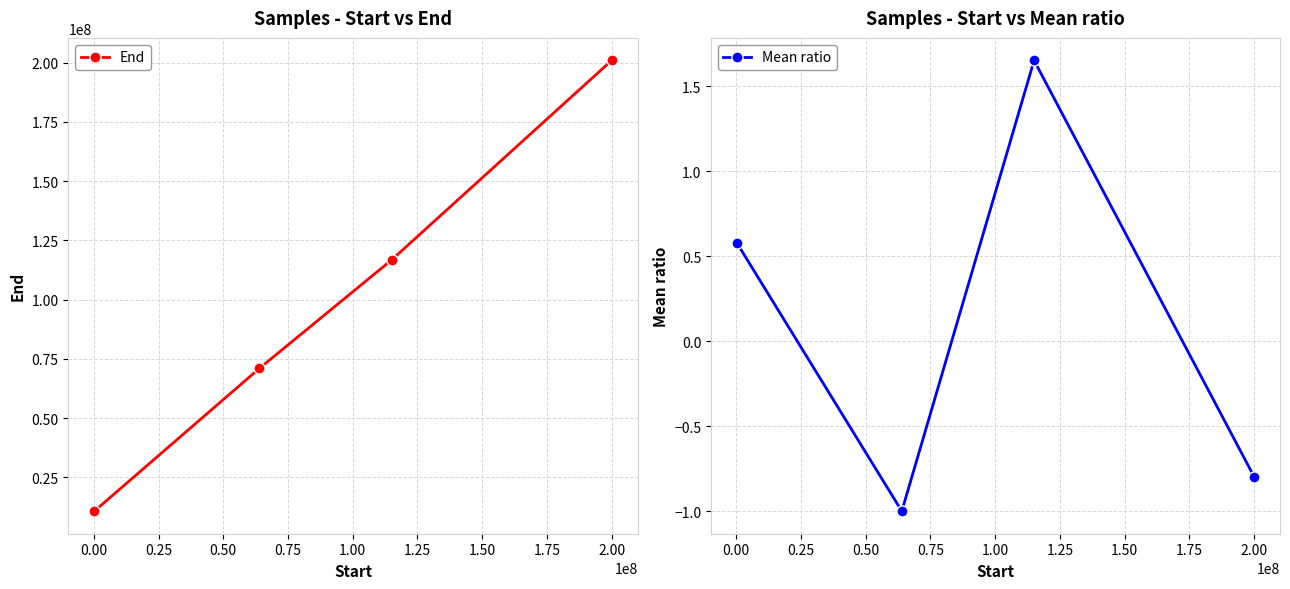

How many values in the Mean ratio series exceed 0?

2